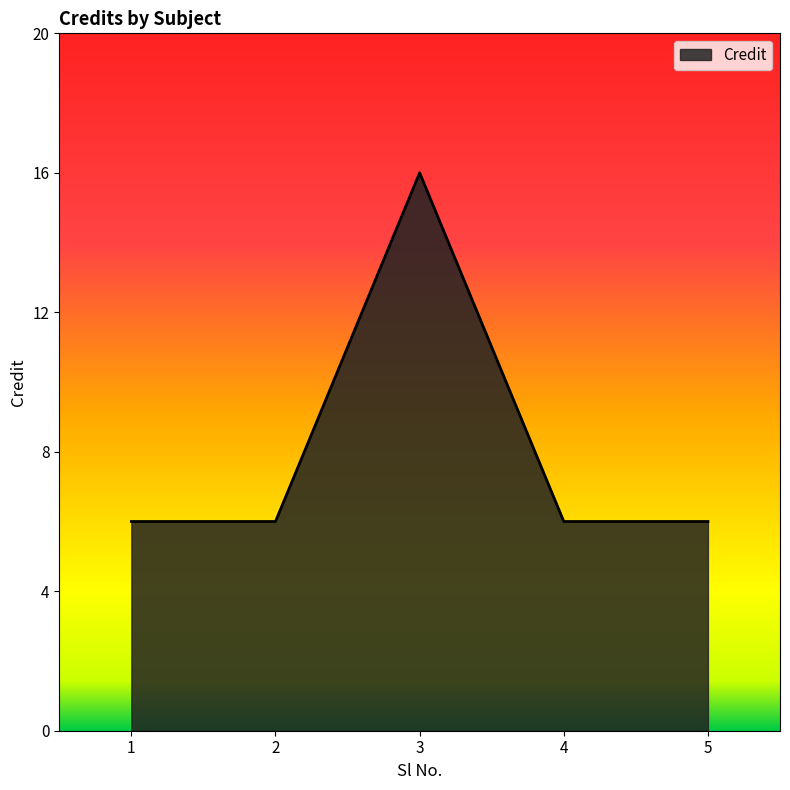

How many distinct data groups are displayed?

1